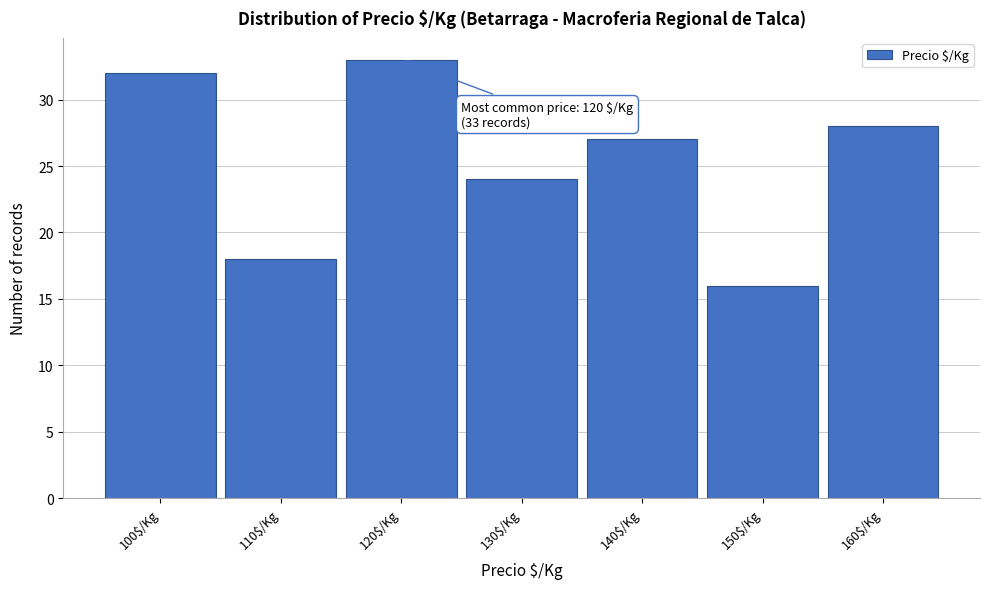

Reading left to right, list all the values displayed in this chart.

32	18	33	24	27	16	28